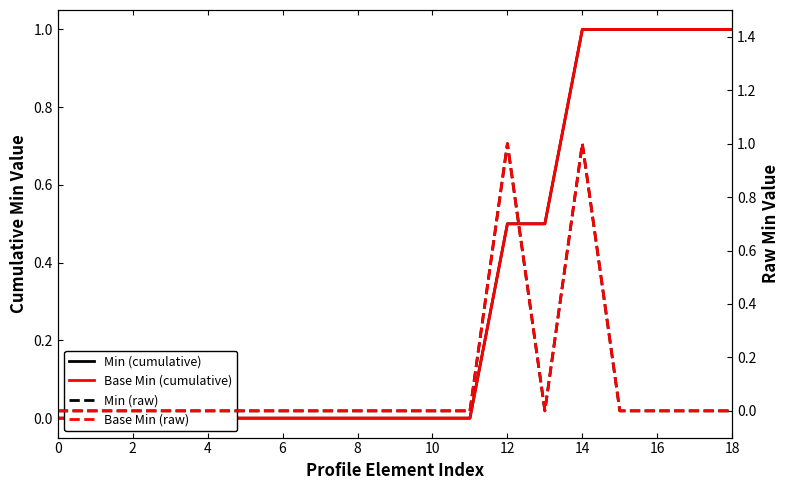

Rank the series by their maximum value, from lowest to highest.

Min (cumulative), Base Min (cumulative), Min (raw), Base Min (raw)